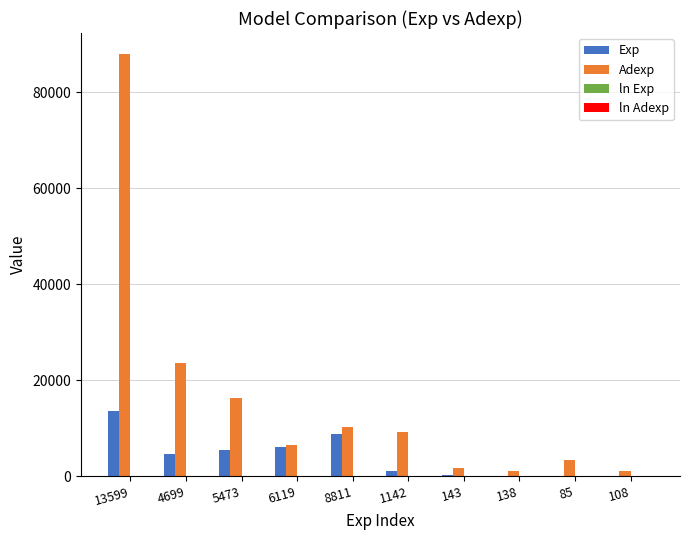

Which series has the largest total across all categories?

Adexp